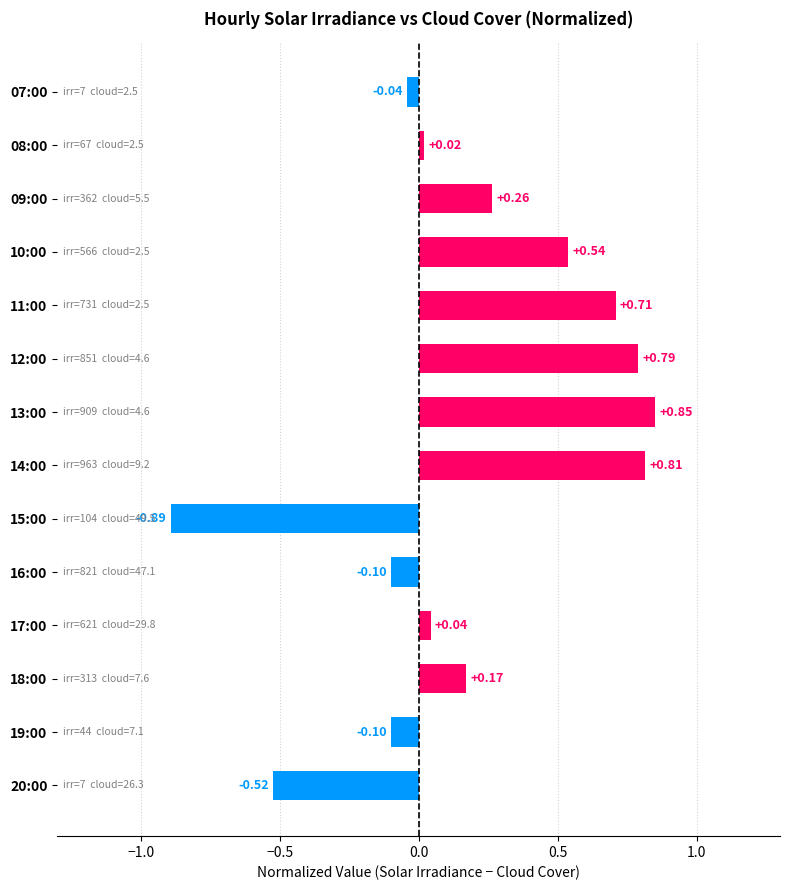

What is the sum of all values?

2.5